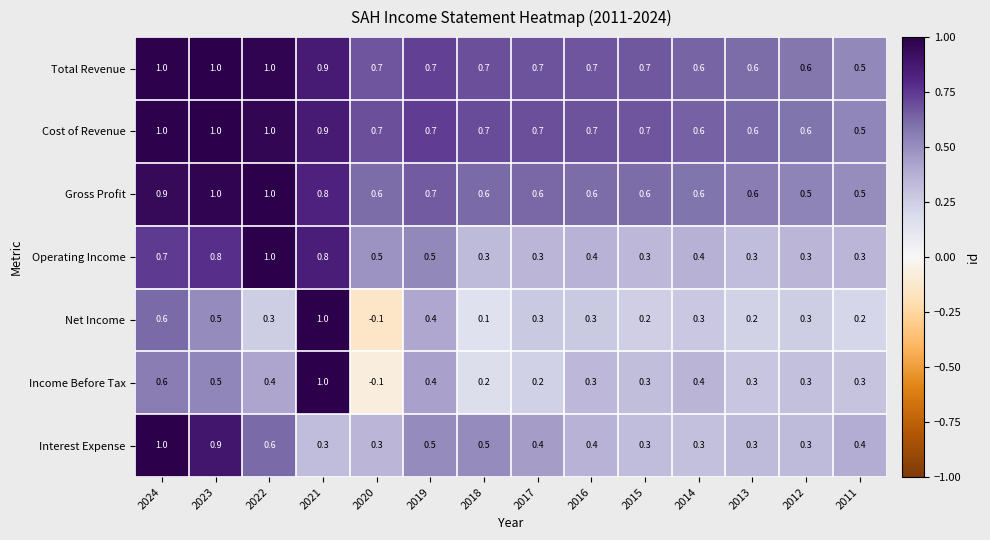

Is it true that Income Before Tax equals 0.3 at 2011?

True